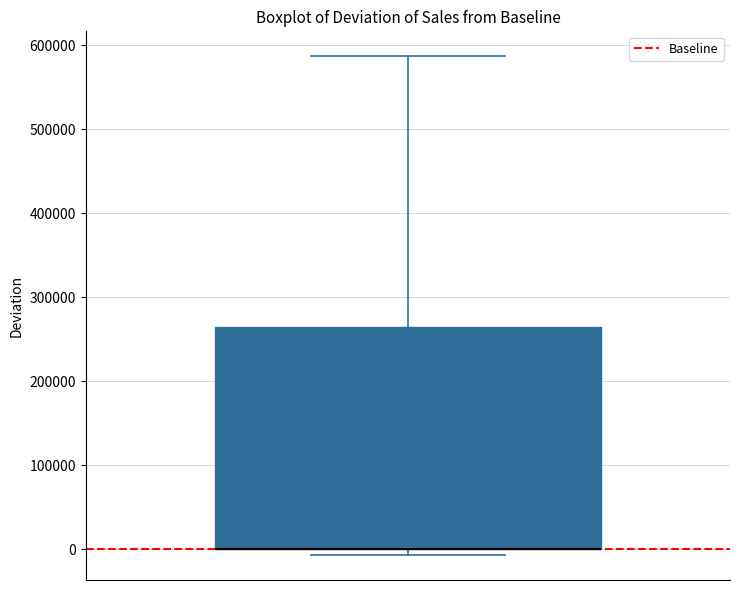

Read this box plot against the y-axis: the position of the median line, the range covered by the box, and the ends of both whiskers. The values are not printed on the chart, so give them approximately, as read against the axis.

median 0 (drawn on the box's lower edge), box 0 to 260000, whiskers -10000 to 590000